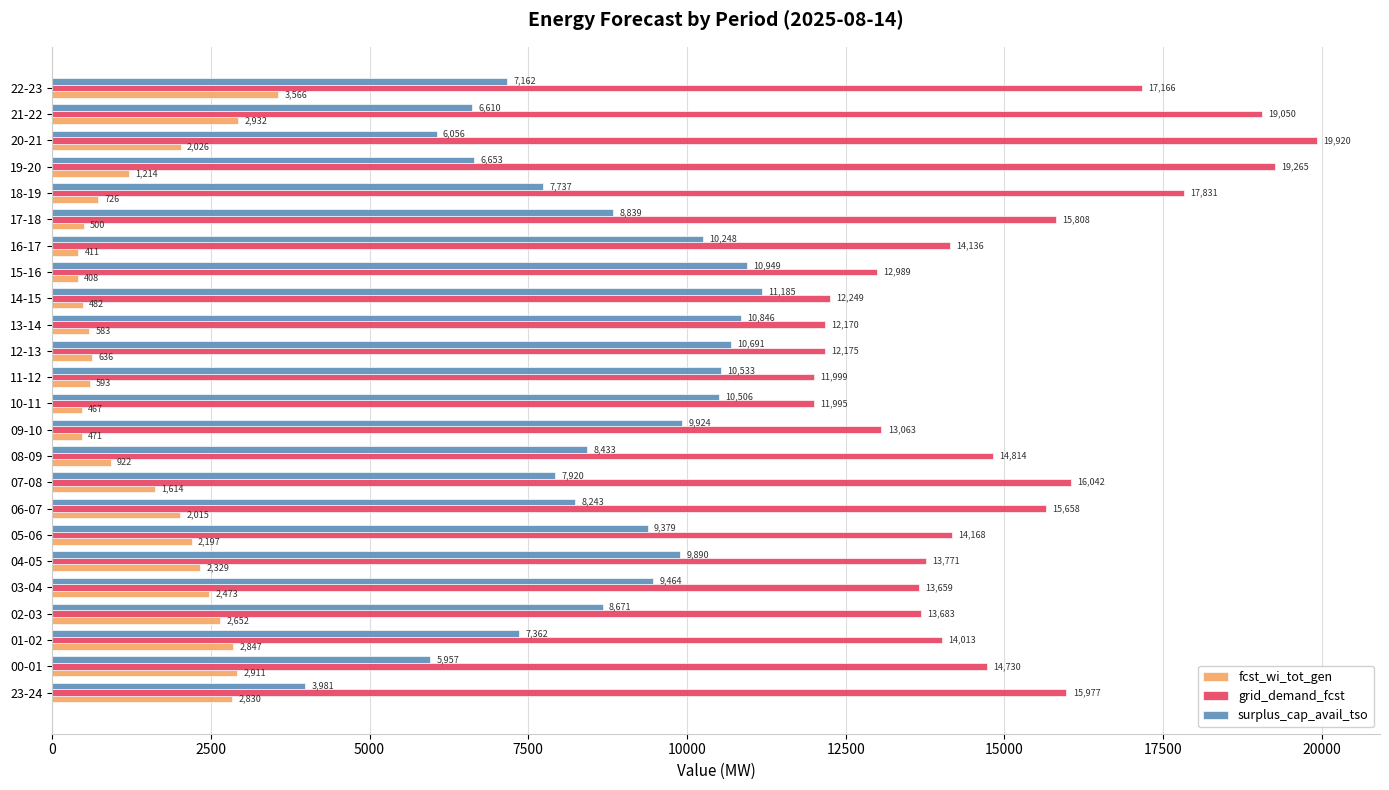

What is the greatest value displayed?

19920